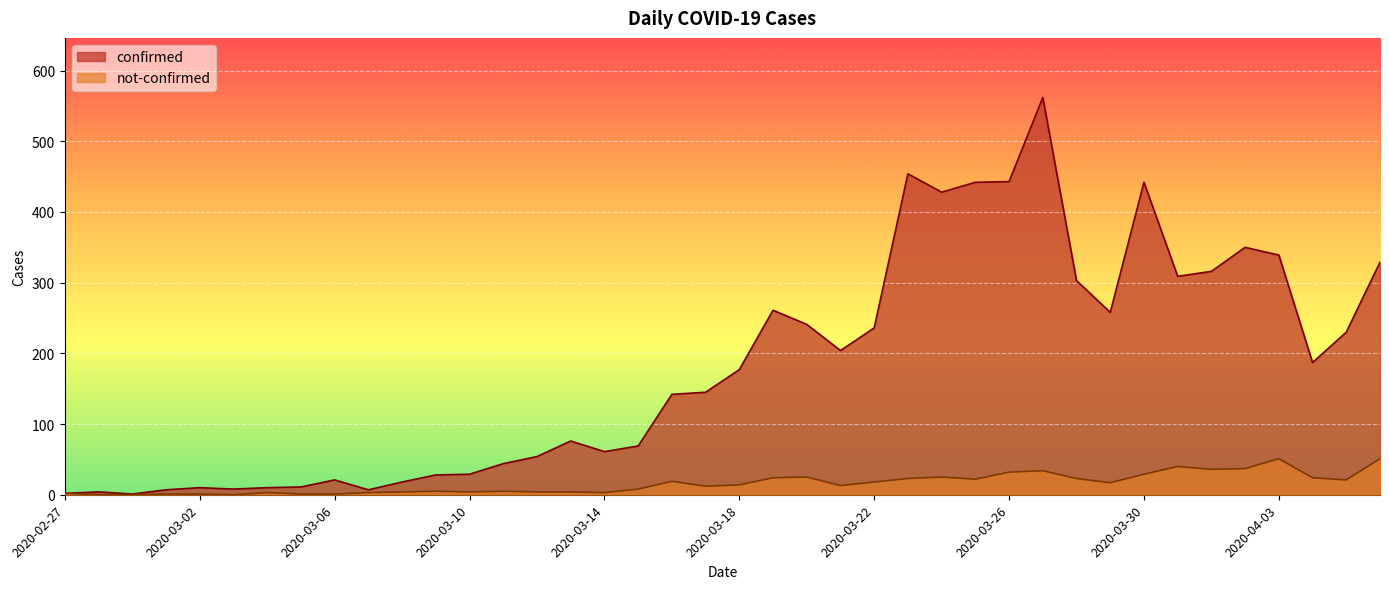

In not-confirmed, how many points are higher than both neighbors (excluding endpoints)?

9